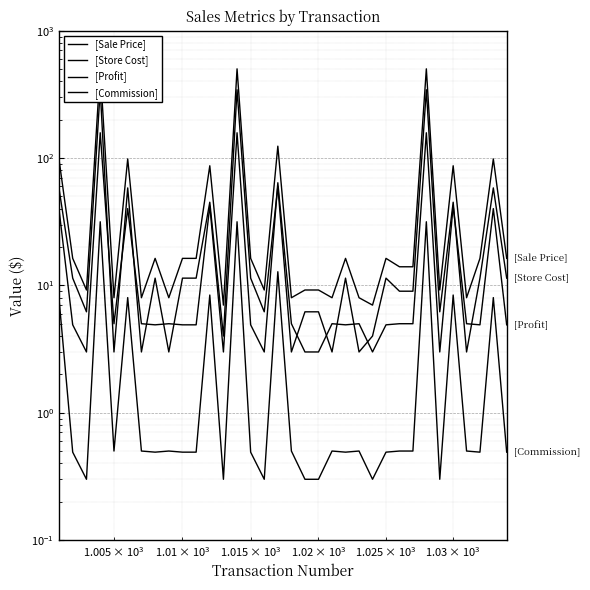

Reading right to left, what are all the values shown in this chart?

[Sale Price]: 16.3	98.4	16.3	8.0	87.0	9.2	502.0	14.0	14.0	16.3	7.0	8.0	16.3	8.0	9.2	9.2	8.0	124.0	9.2	16.3	502.0	7.0	87.0	16.3	16.3	8.0	16.3	8.0	98.4	8.0	502.0	9.2	16.3	98.4
[Store Cost]: 11.4	58.3	11.4	3.0	45.0	6.2	344.0	9.0	9.0	11.4	4.0	3.0	11.4	3.0	6.2	6.2	3.0	60.0	6.2	11.4	344.0	4.0	45.0	11.4	11.4	3.0	11.4	3.0	58.3	3.0	344.0	6.2	11.4	58.3
[Profit]: 4.9	40.1	4.9	5.0	42.0	3.0	158.0	5.0	5.0	4.9	3.0	5.0	4.9	5.0	3.0	3.0	5.0	64.0	3.0	4.9	158.0	3.0	42.0	4.9	4.9	5.0	4.9	5.0	40.1	5.0	158.0	3.0	4.9	40.1
[Commission]: 0.5	8.0	0.5	0.5	8.4	0.3	31.6	0.5	0.5	0.5	0.3	0.5	0.5	0.5	0.3	0.3	0.5	12.8	0.3	0.5	31.6	0.3	8.4	0.5	0.5	0.5	0.5	0.5	8.0	0.5	31.6	0.3	0.5	8.0